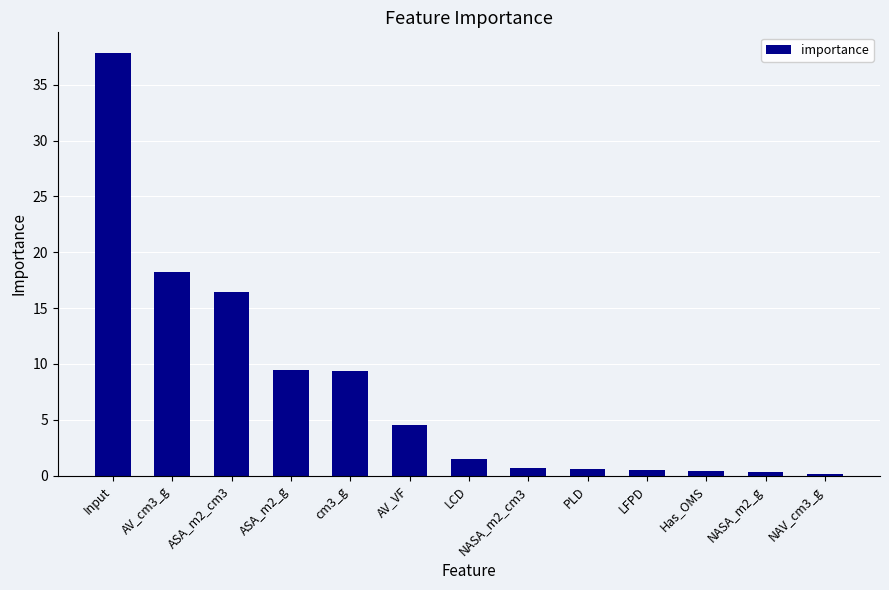

What is the greatest value displayed?

37.8